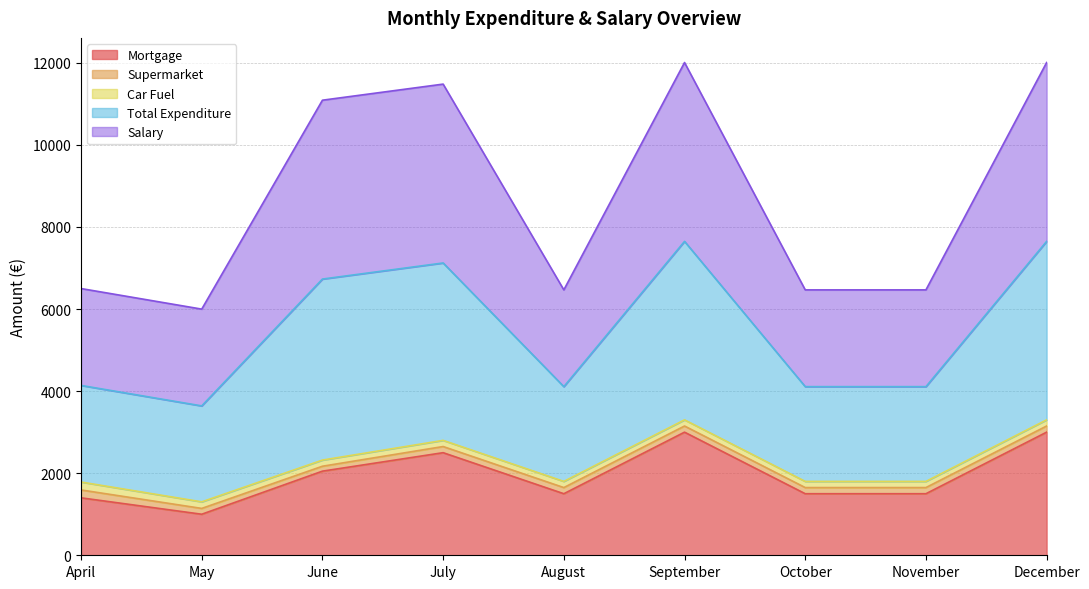

At which category is the sum across all series the highest?

September